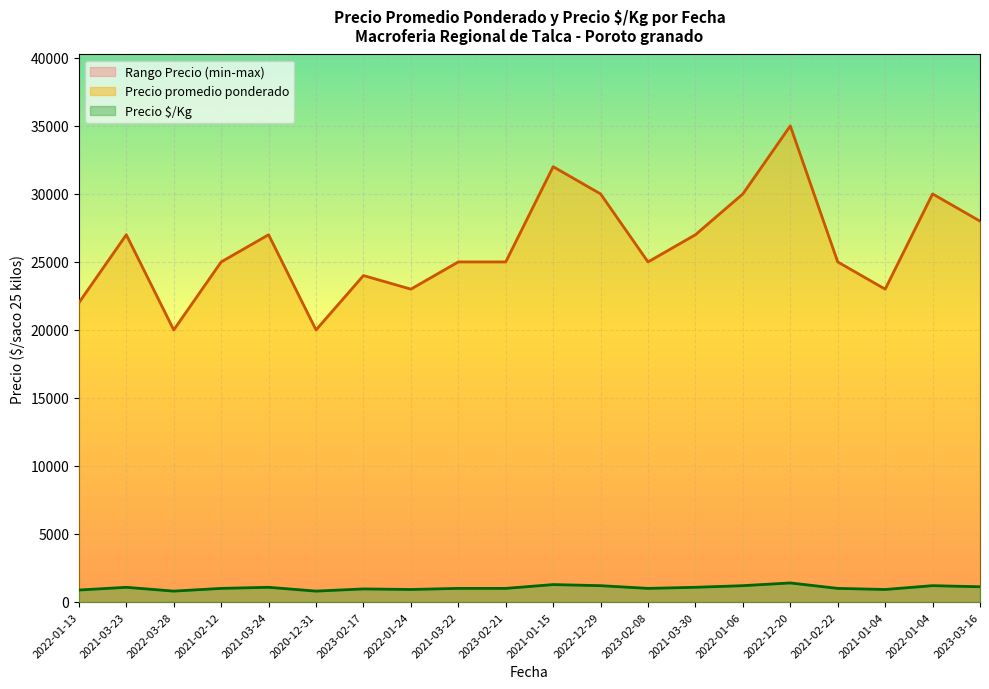

What is the maximum value for Precio mínimo?

1400